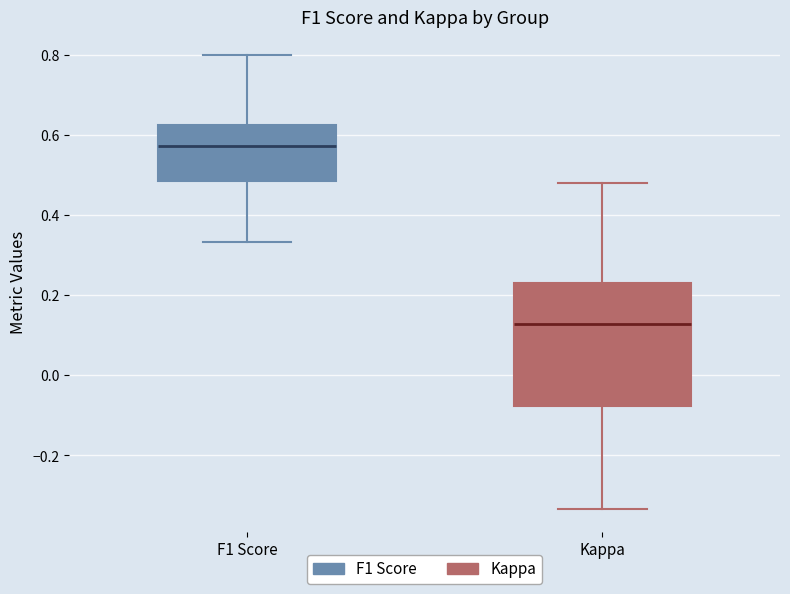

Reading left to right, transcribe this box plot: for each box, give where its median line is, the range the box spans, and where its two whiskers end, as read against the y-axis. The values are not printed on the chart, so give them approximately, as read against the axis.

F1 Score: median 0.58, box 0.48 to 0.62, whiskers 0.34 to 0.80
Kappa: median 0.12, box -0.08 to 0.22, whiskers -0.34 to 0.48